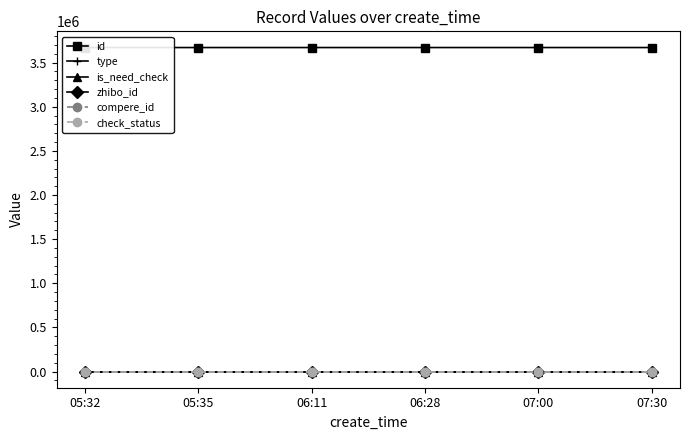

How many values in type are above zero?

2